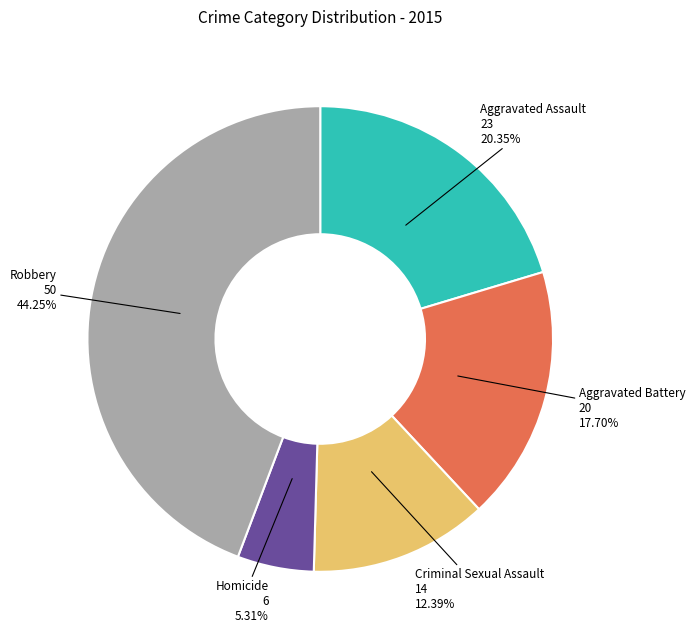

To the nearest percent, what is the combined percentage of Robbery and Aggravated Battery?

62%